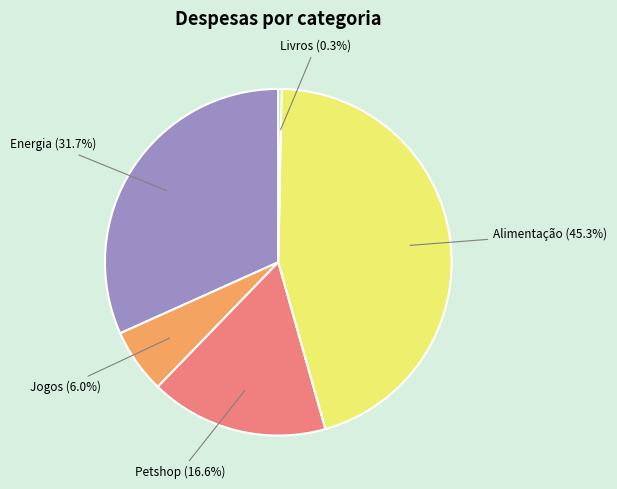

To the nearest percent, what percentage of the pie is Jogos?

6%